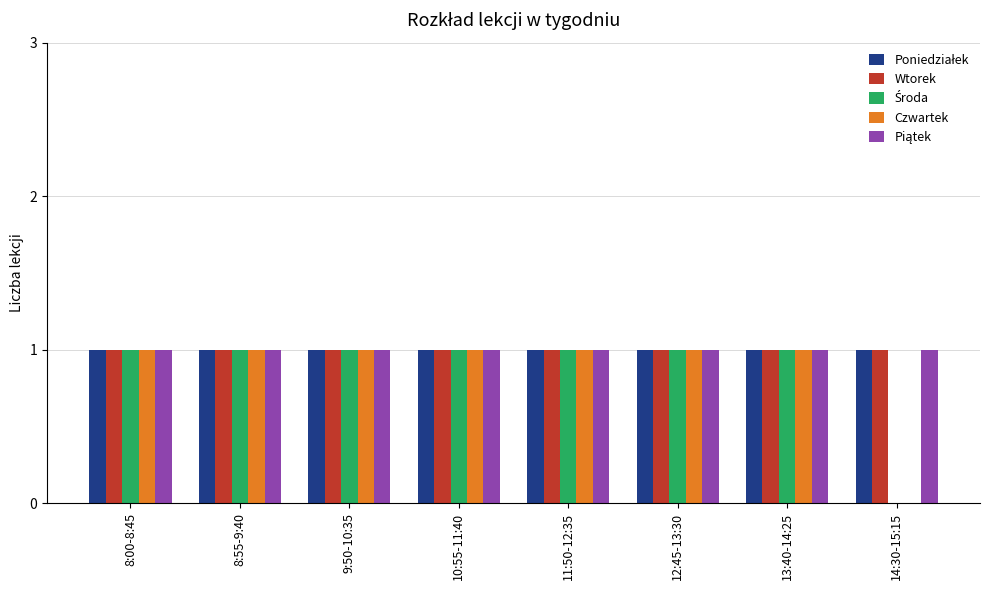

True or false: Wtorek has a value of 1 at 11:50-12:35.

True